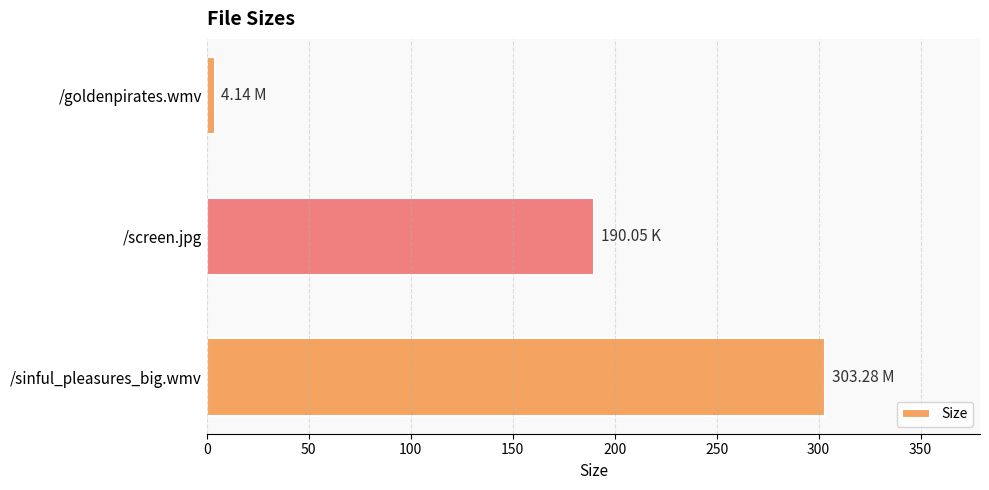

How many bars are there in total?

3